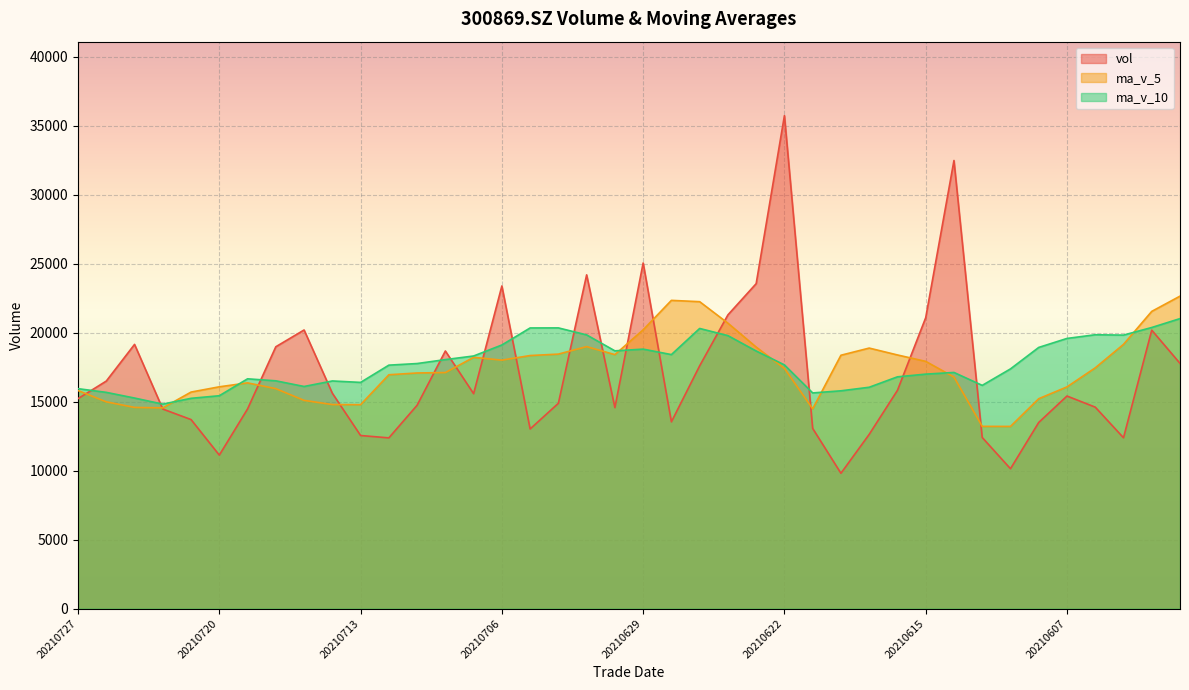

What is the average value of the vol series?

17038.9